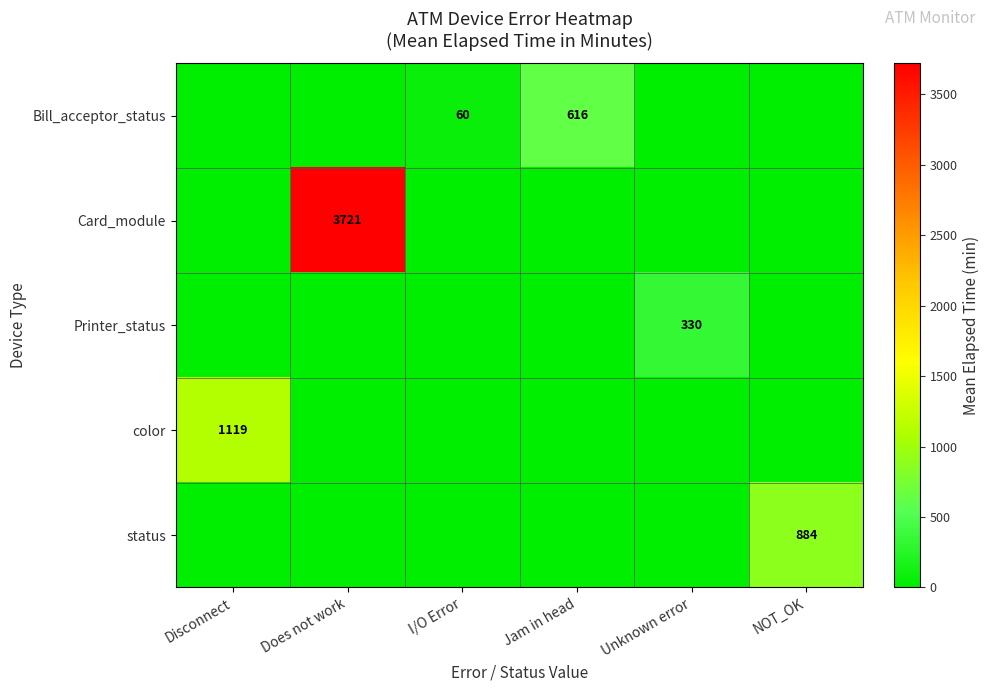

Is the value of color at Disconnect greater than the value of Card_module at Does not work?

No